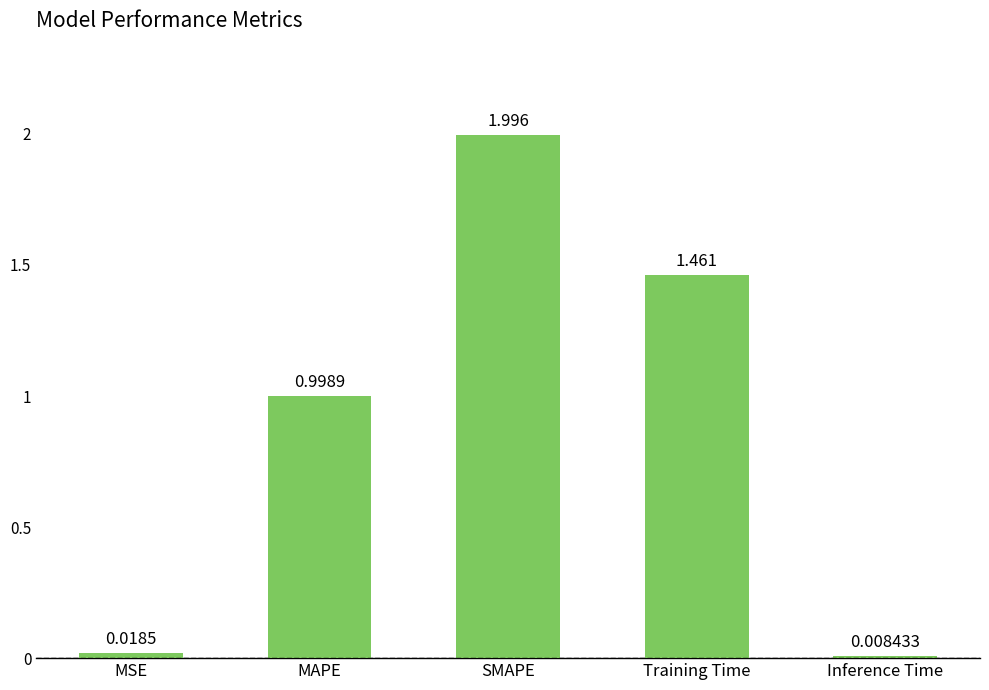

Rank the categories by value from lowest to highest.

Inference Time, MSE, MAPE, Training Time, SMAPE